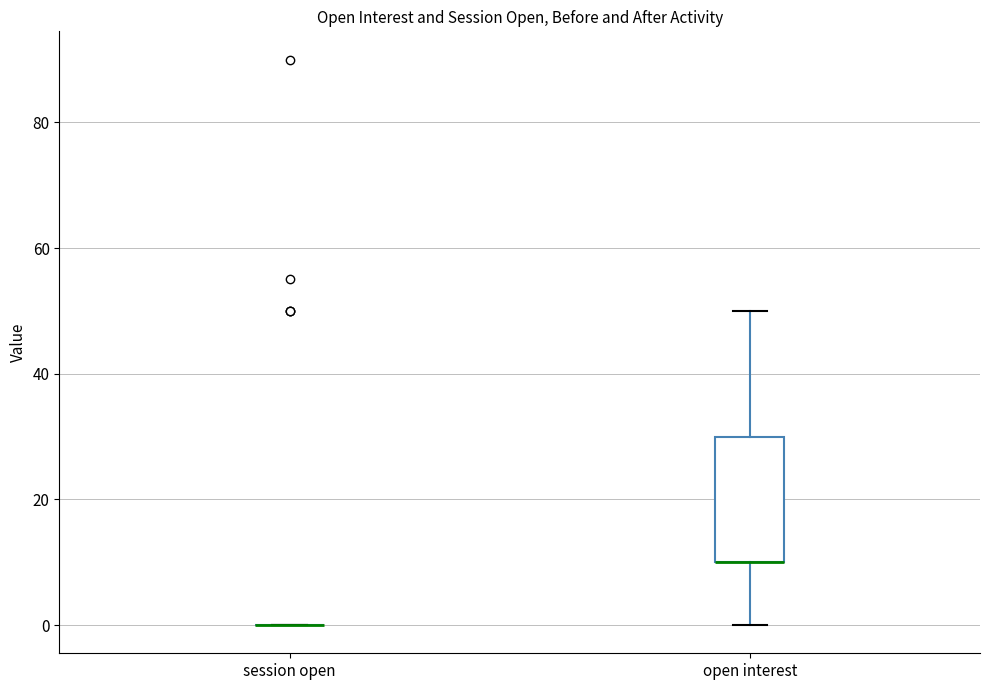

Where does the lower whisker of the box for open interest end on the y-axis? The values are not printed on the chart, so give them approximately, as read against the axis.

0